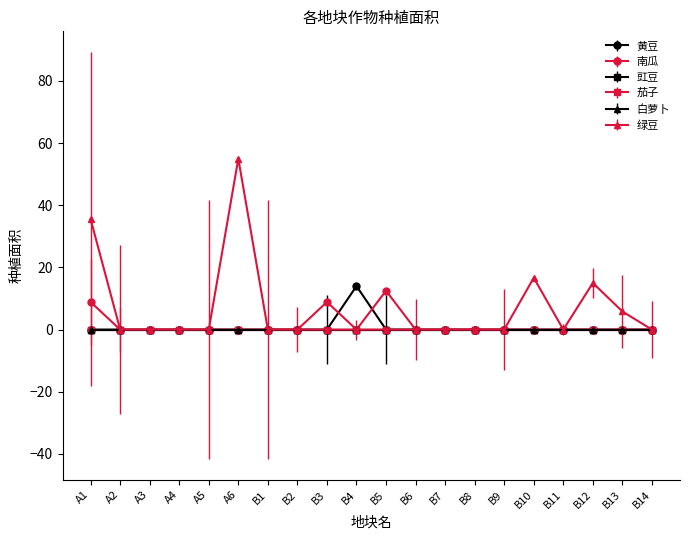

Is this an area chart (filled region under the line)?

No